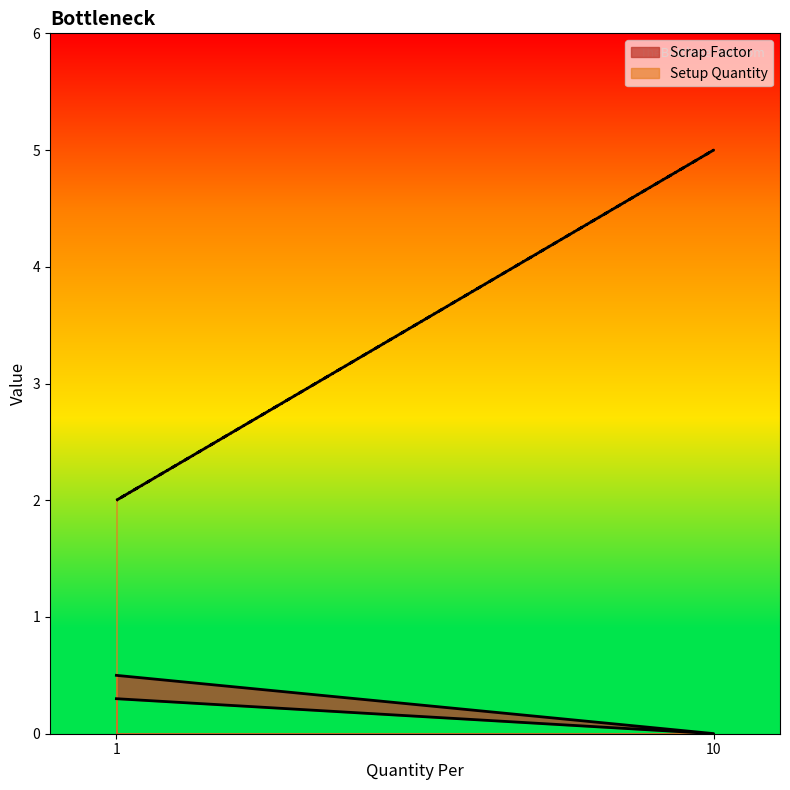

How many series are shown in this chart?

2